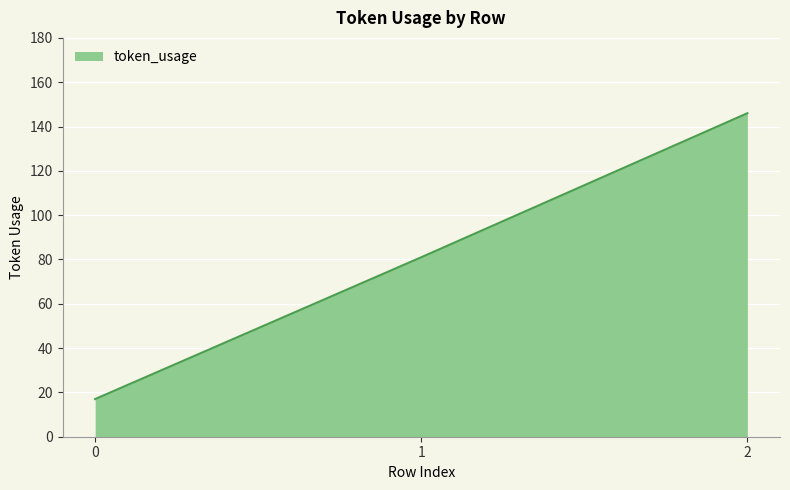

List the labels in order of value, smallest first.

0, 1, 2